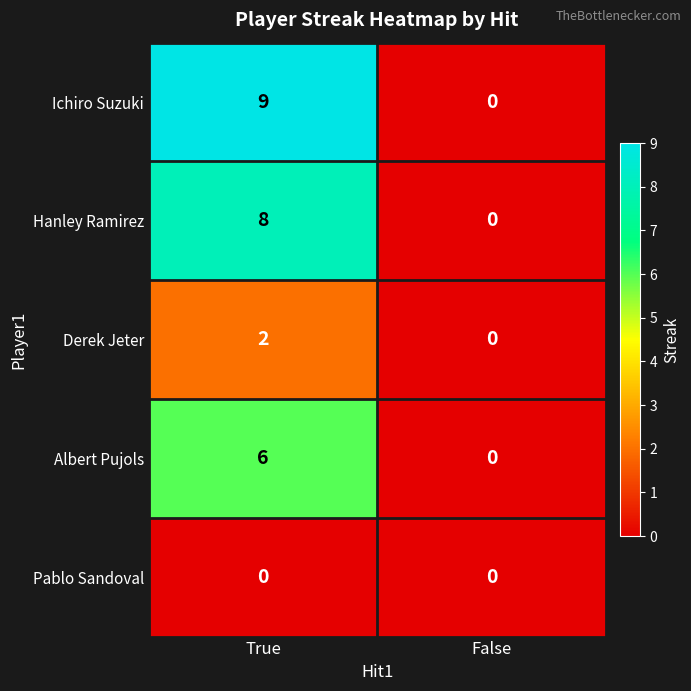

The value of Derek Jeter at True is 1. True or false?

False